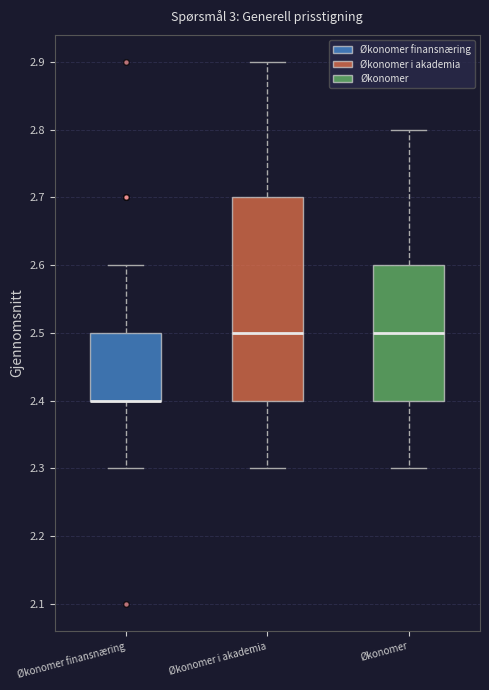

Comparing the boxes themselves (not the whiskers), which one is the tallest?

Økonomer i akademia